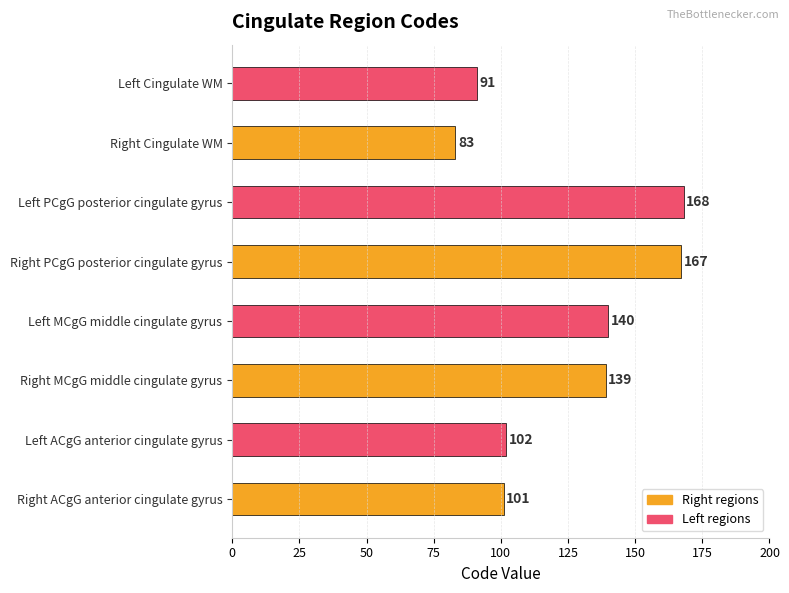

True or false: the data shows 56 at Left PCgG posterior cingulate gyrus.

False